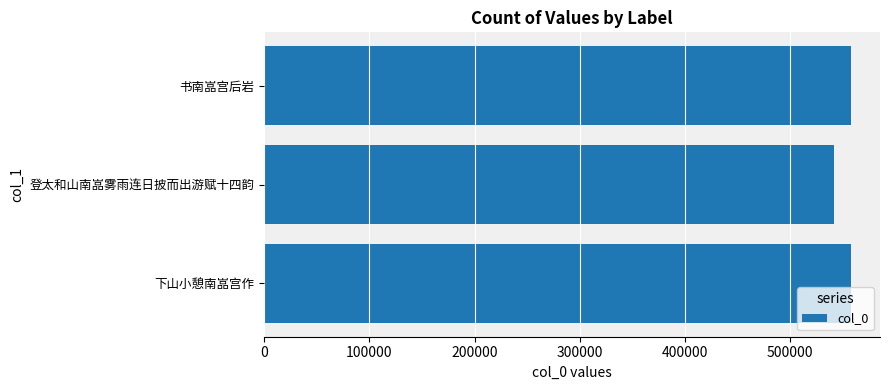

How many bars are there in total?

3